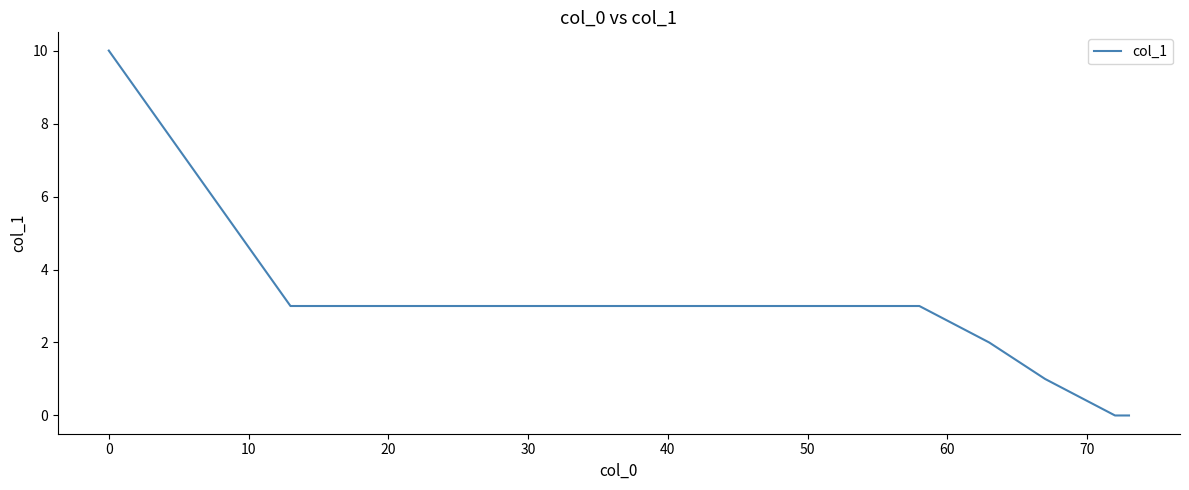

What is the maximum value shown in the chart?

10